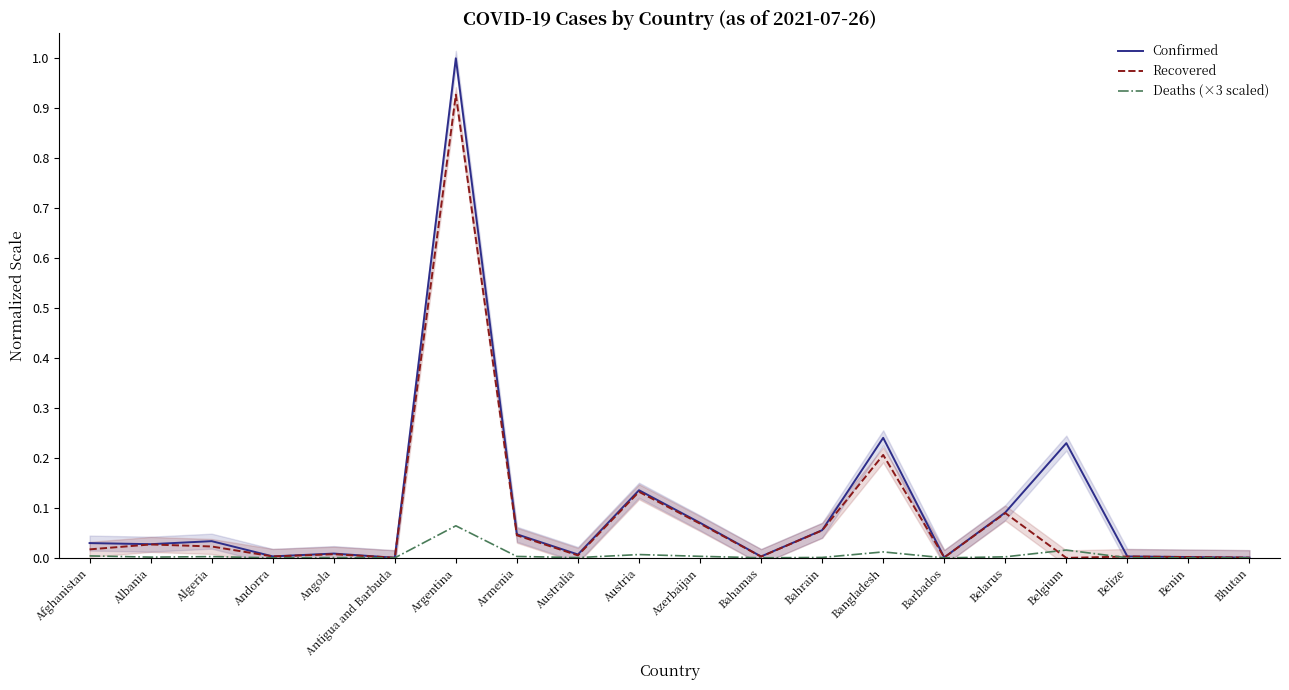

True or false: Recovered has a value of 0.0 at Australia.

True